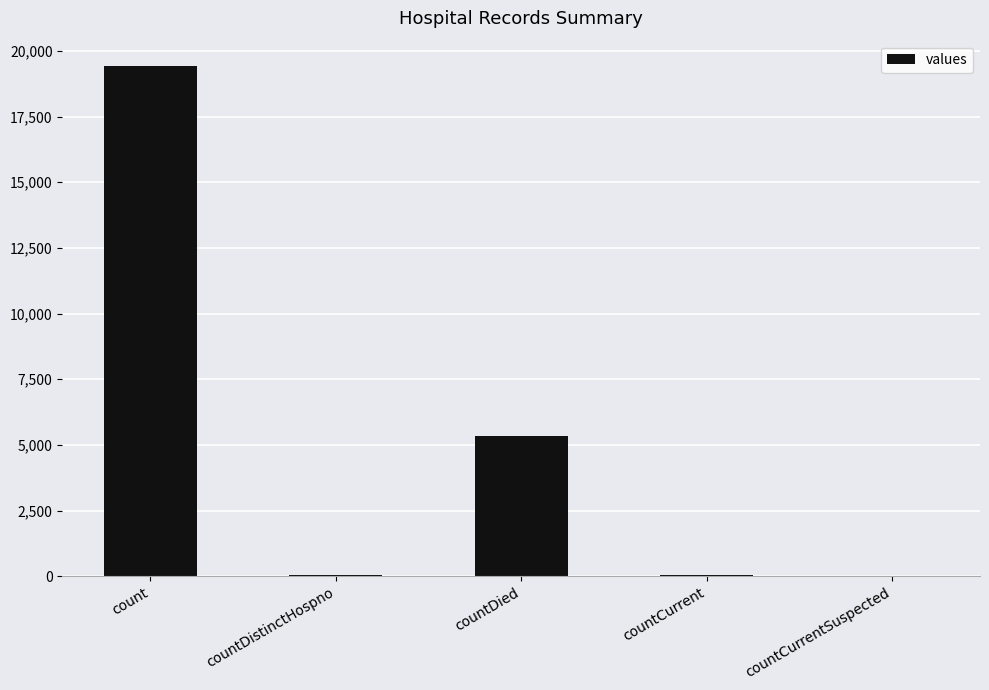

At which category does the chart reach its peak across all series?

count